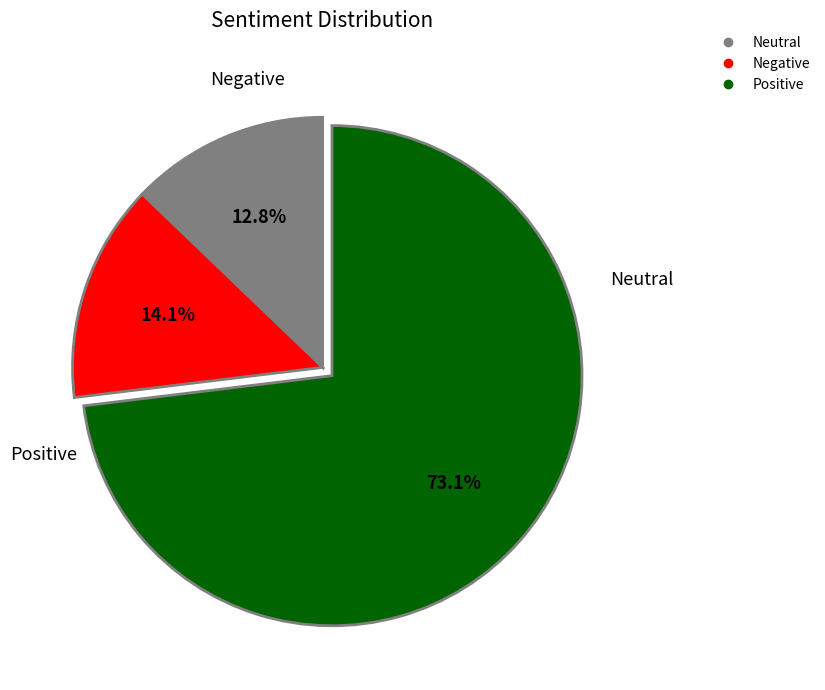

Does any single category account for the majority?

Yes